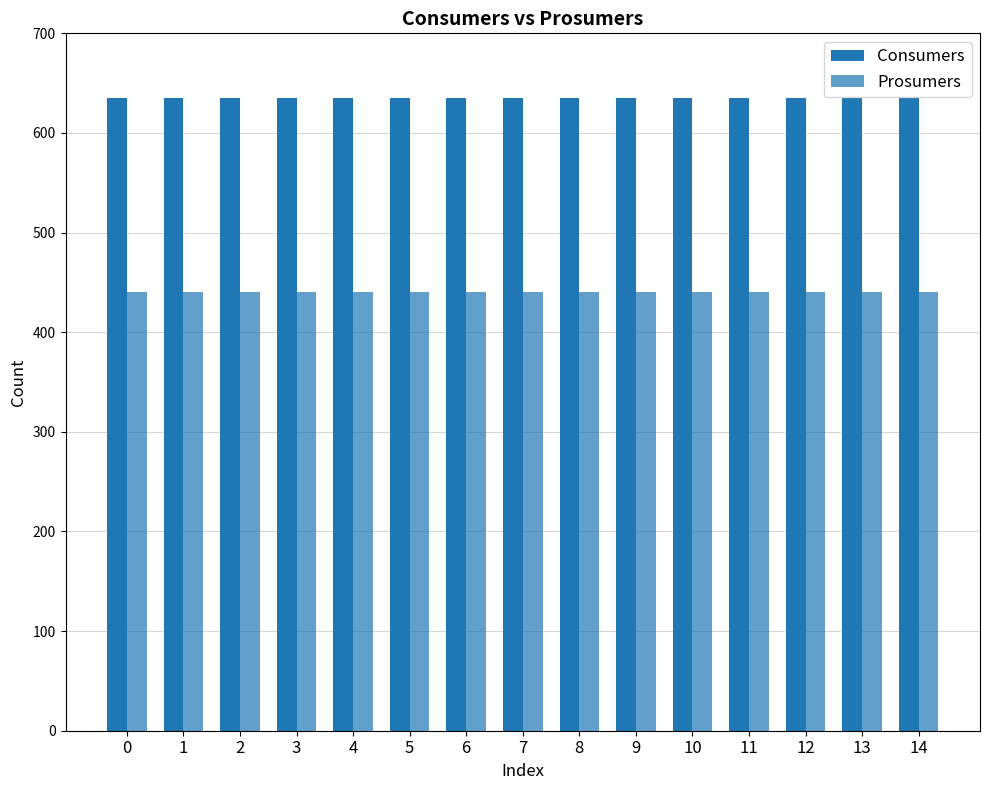

Reading right to left, what are all the values shown in this chart?

Consumers: 635	635	635	635	635	635	635	635	635	635	635	635	635	635	635
Prosumers: 440	440	440	440	440	440	440	440	440	440	440	440	440	440	440